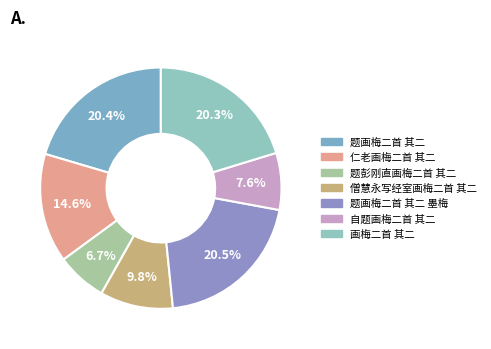

Count the number of slices in the pie.

7